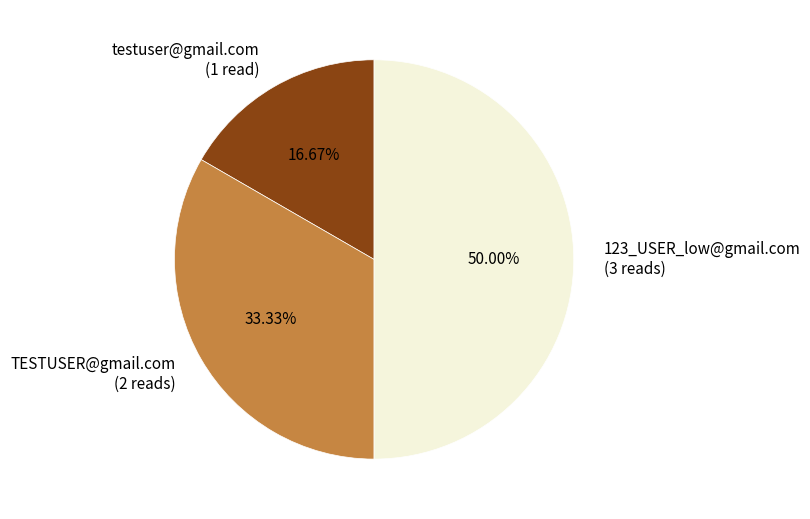

The testuser@gmail.com slice represents 27% of the pie. True or false?

False